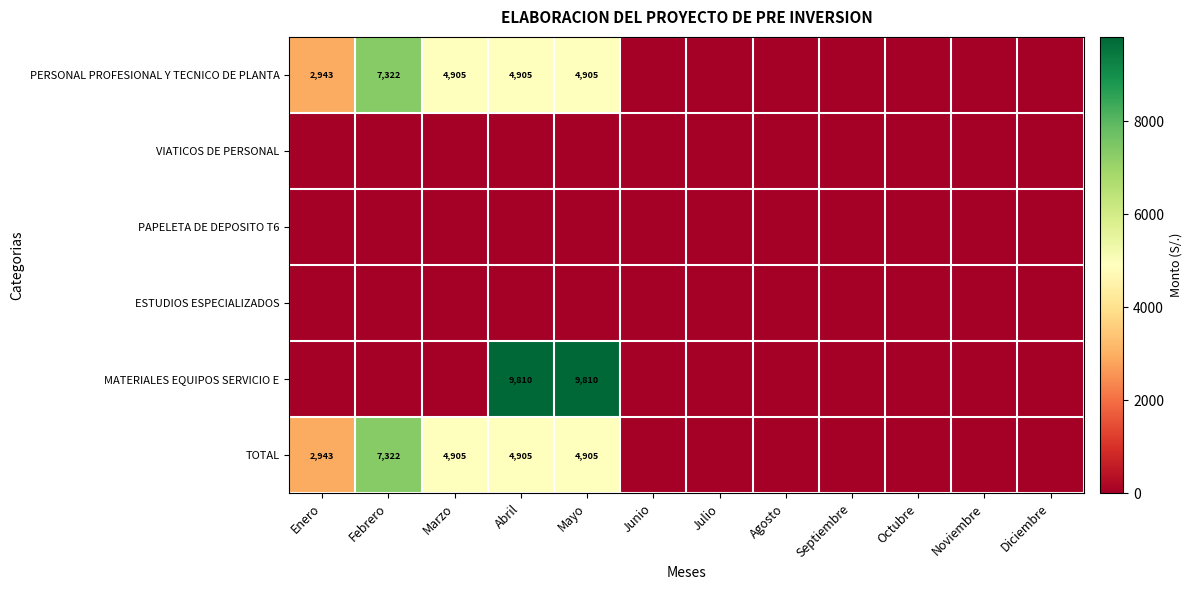

True or false: PERSONAL PROFESIONAL Y TECNICO DE PLANTA has a value of 4571 at Enero.

False